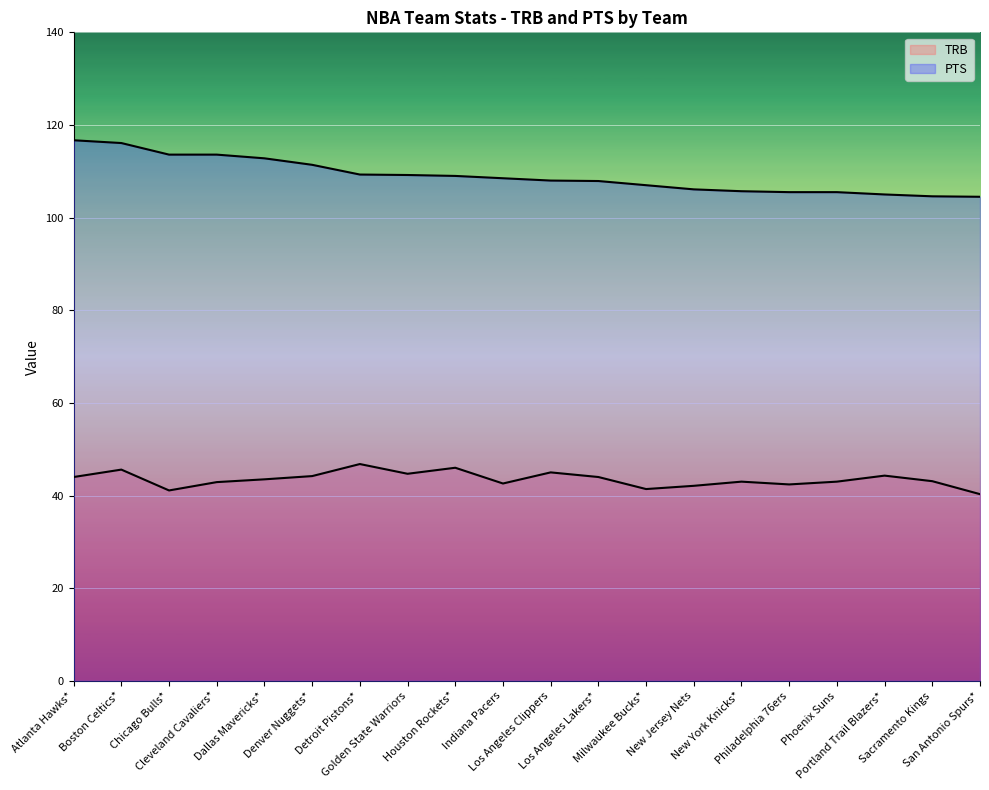

How many values in the PTS series are below 108?

9